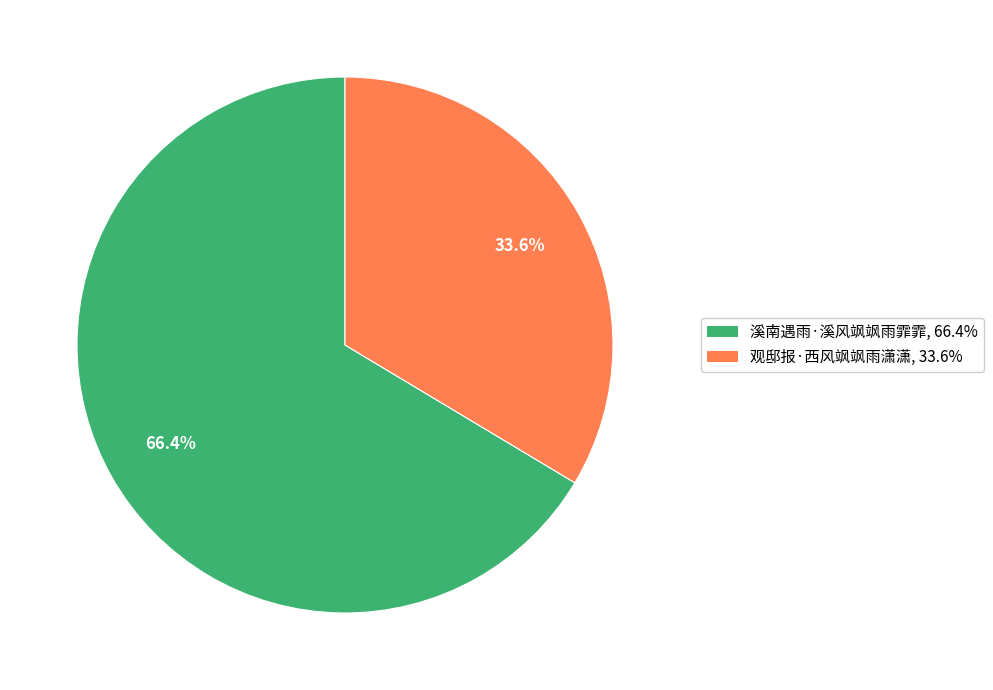

To the nearest percent, what portion does 溪南遇雨·溪风飒飒雨霏霏 represent?

66%